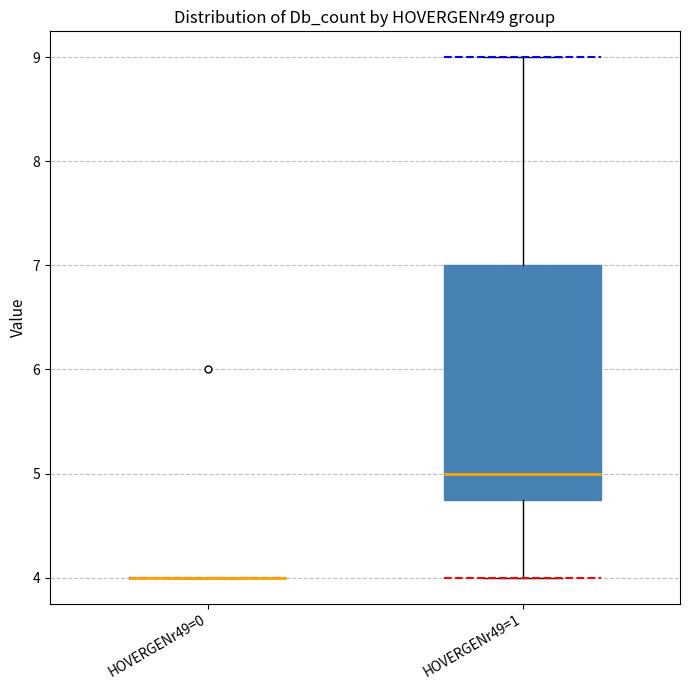

Reading left to right, transcribe this box plot: for each box, give where its median line is, the range the box spans, and where its two whiskers end, as read against the y-axis. The values are not printed on the chart, so give them approximately, as read against the axis.

HOVERGENr49=0: box collapsed to a line at 4.0, whiskers 4.0 to 4.0
HOVERGENr49=1: median 5.0, box 4.8 to 7.0, whiskers 4.0 to 9.0